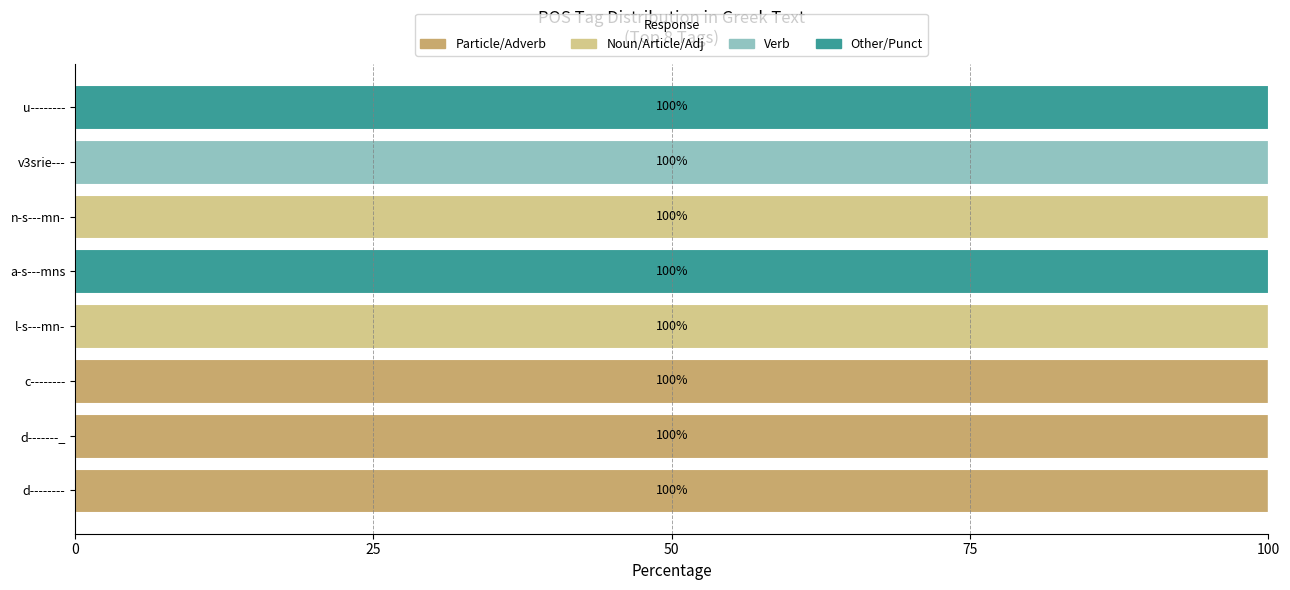

What is the maximum value for Particle/Adverb?

100